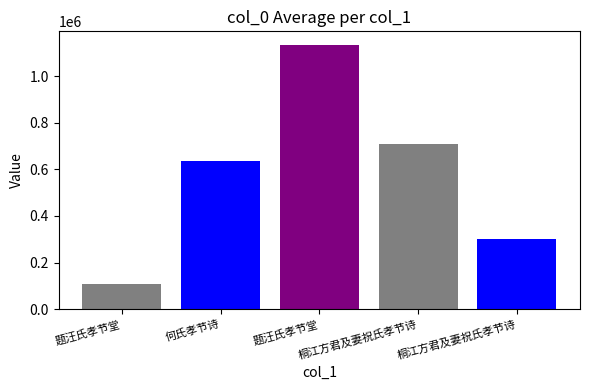

What is the sum of all values?

2890839